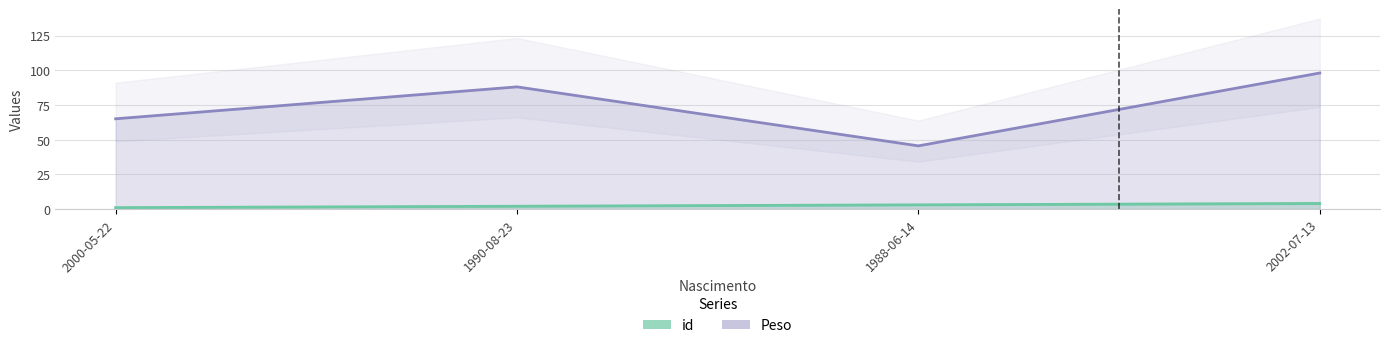

What is the highest value of the Peso series?

98.0